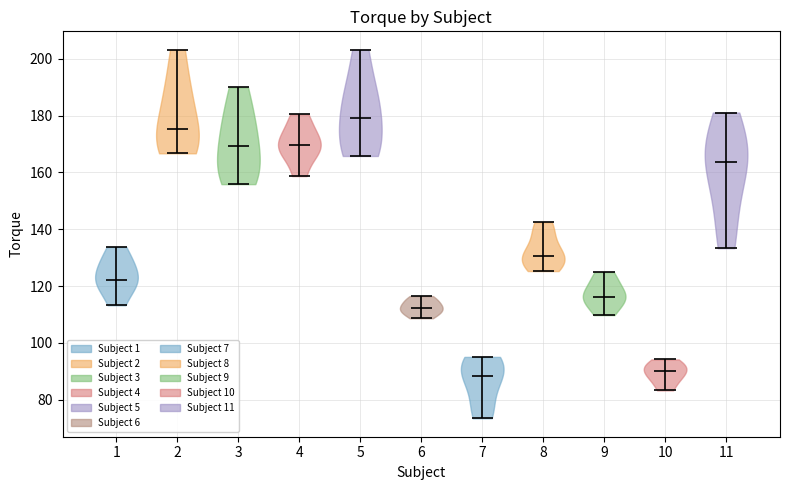

Reading left to right, read every violin against the y-axis: where its median line is, and the lowest and highest points it reaches. The values are not printed on the chart, so give them approximately, as read against the axis.

1: median line 122, lowest point 114, highest point 134
2: median line 176, lowest point 166, highest point 204
3: median line 170, lowest point 156, highest point 190
4: median line 170, lowest point 158, highest point 180
5: median line 180, lowest point 166, highest point 204
6: median line 112, lowest point 108, highest point 116
7: median line 88, lowest point 74, highest point 96
8: median line 130, lowest point 126, highest point 142
9: median line 116, lowest point 110, highest point 124
10: median line 90, lowest point 84, highest point 94
11: median line 164, lowest point 134, highest point 182